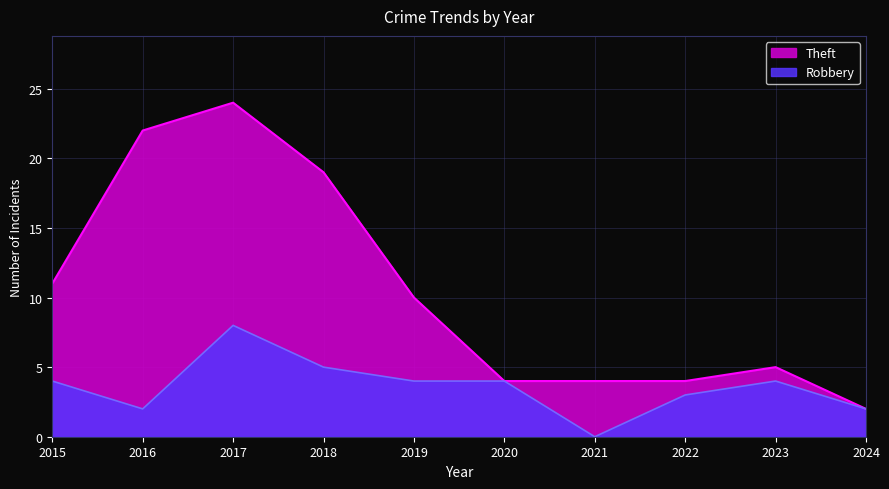

Reading right to left, extract all data points from this chart.

Robbery: 2	4	3	0	4	4	5	8	2	4
Theft: 2	5	4	4	4	10	19	24	22	11